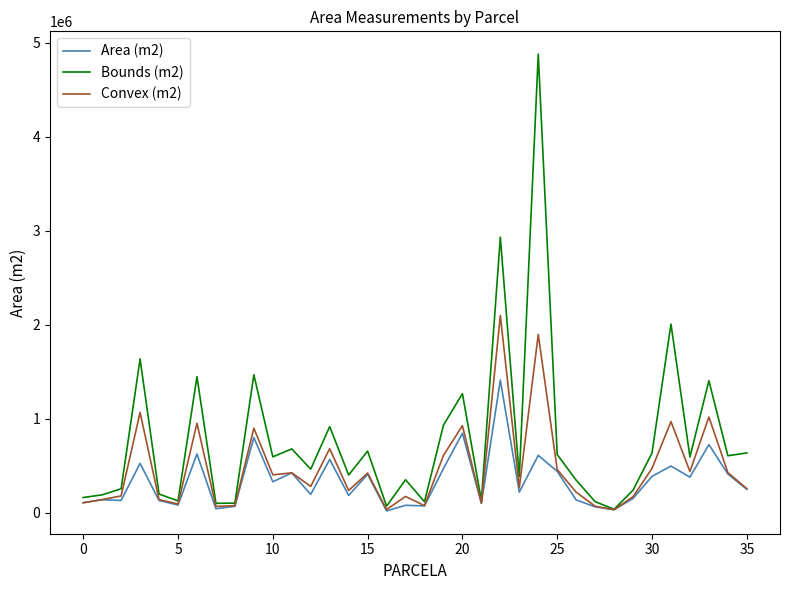

What is the difference between the second highest and minimum values in the Bounds (m2) series?

2893991.6